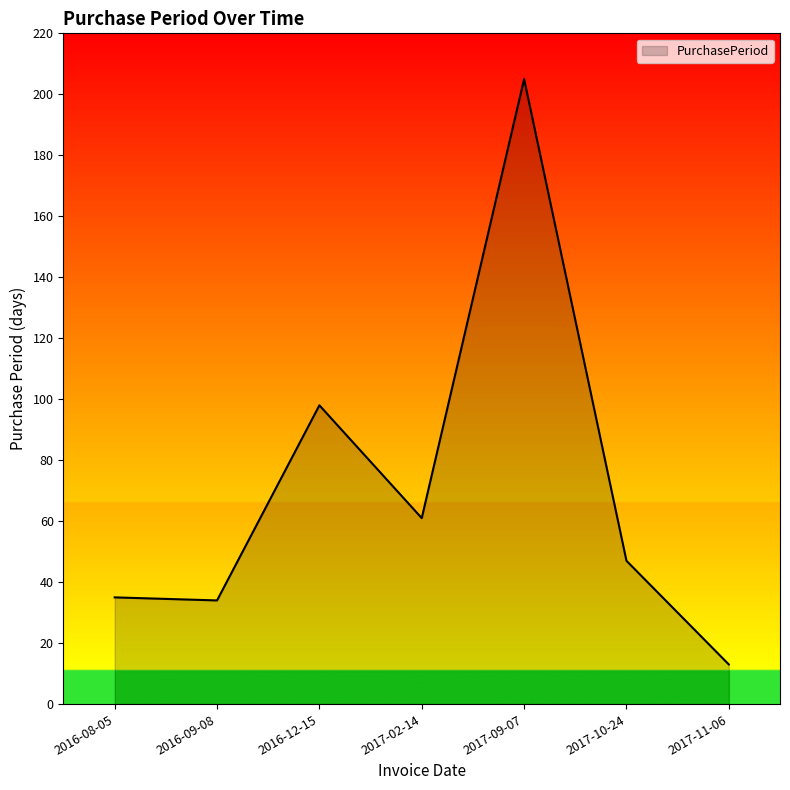

Which has a higher value, 2016-09-08 or 2016-12-15?

2016-12-15